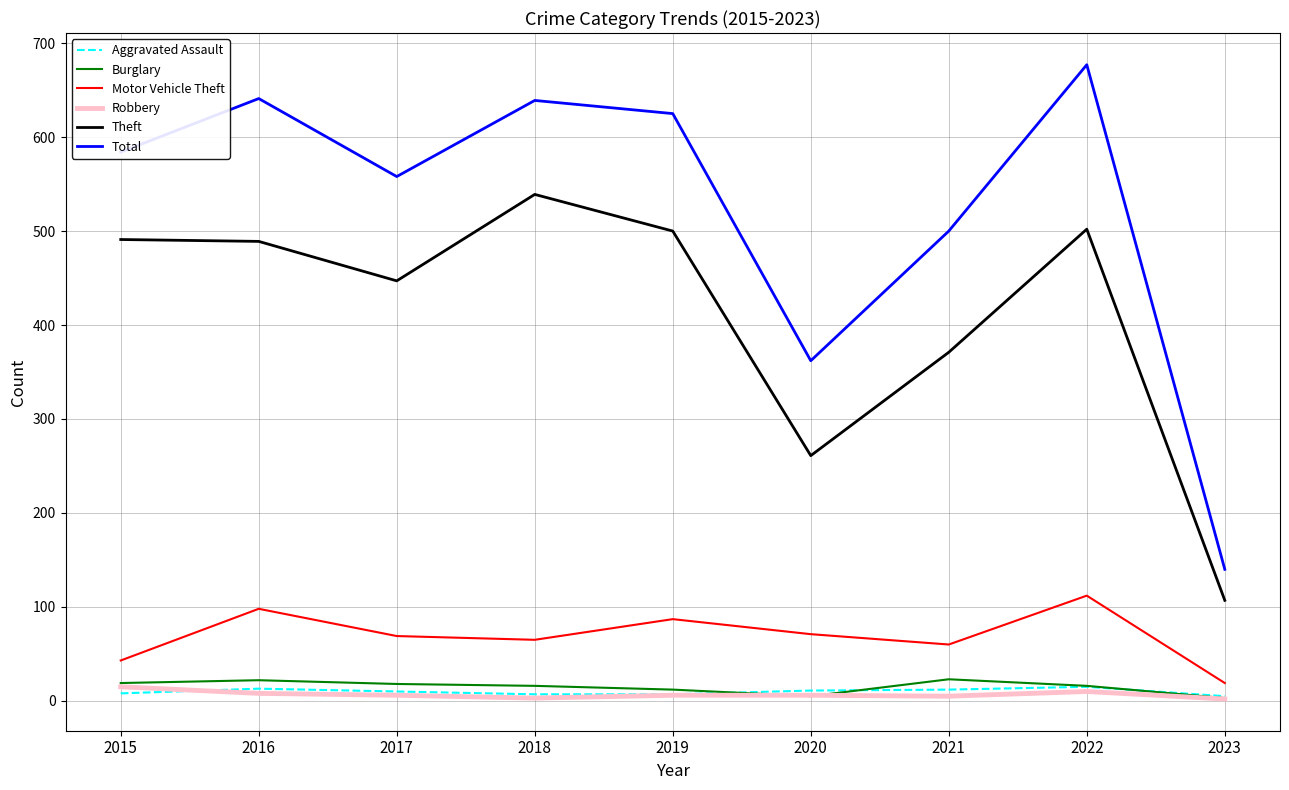

Where is the first local minimum for Total?

2017